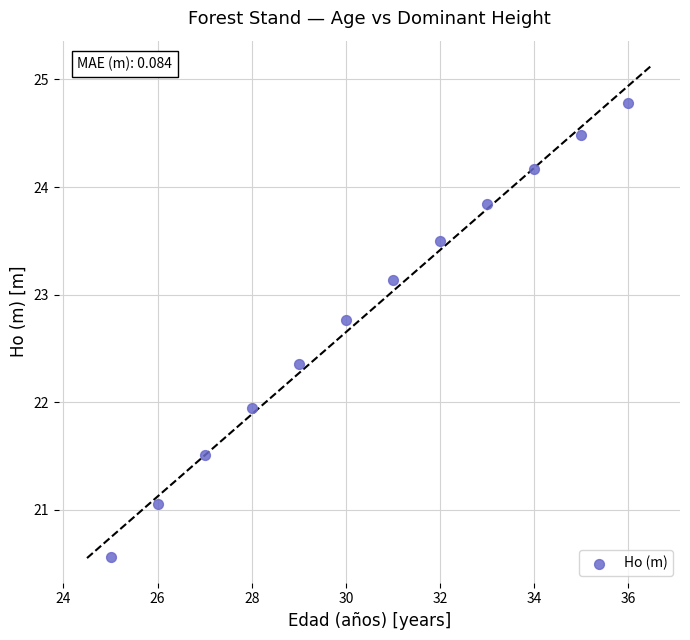

What is the average X value?

30.5